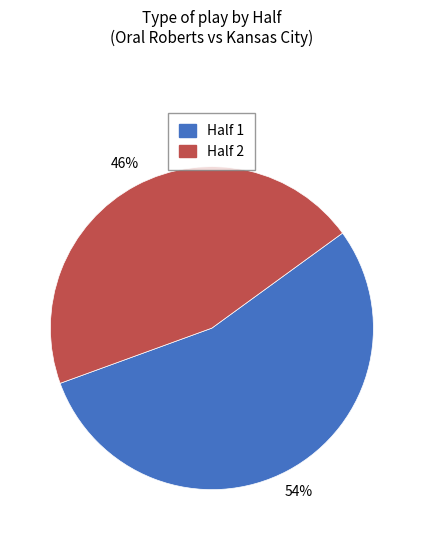

Rank the categories by value from highest to lowest.

Half 1, Half 2